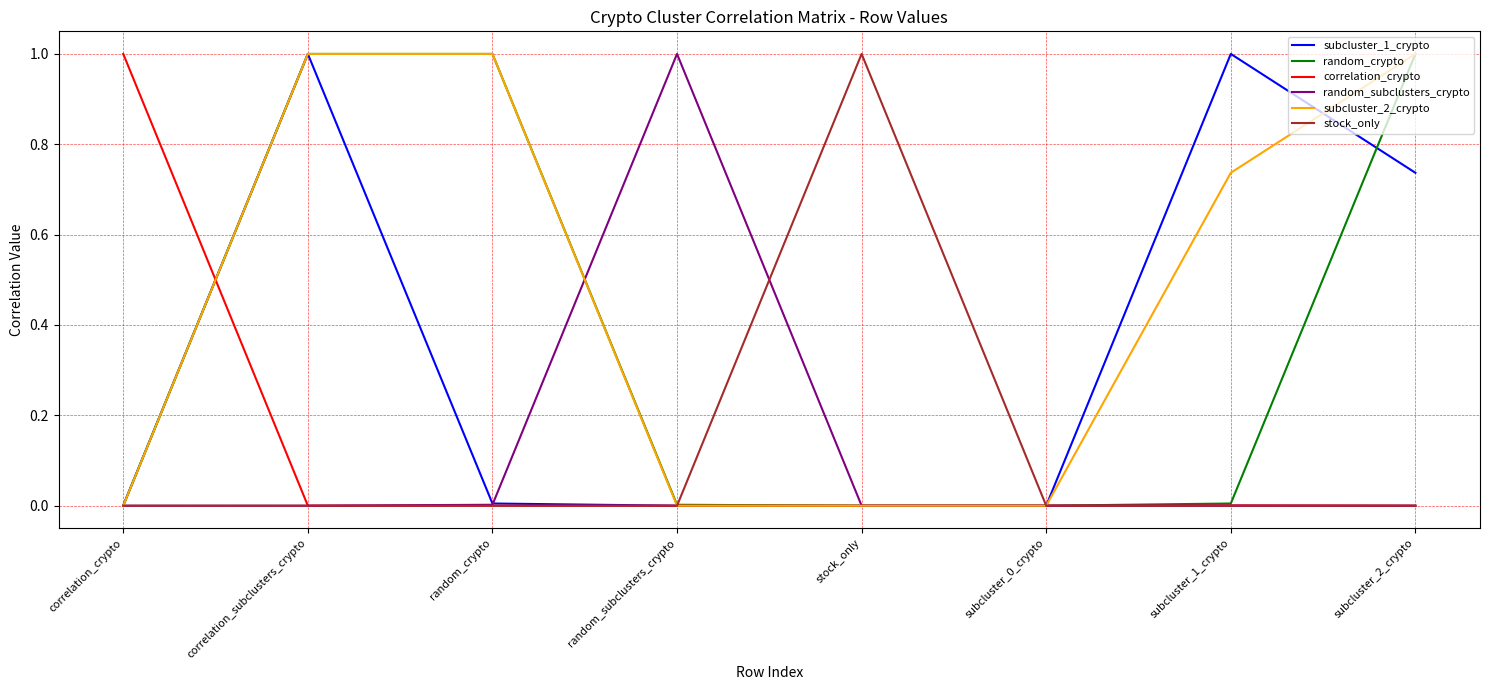

Which series has the largest total across all categories?

subcluster_2_crypto